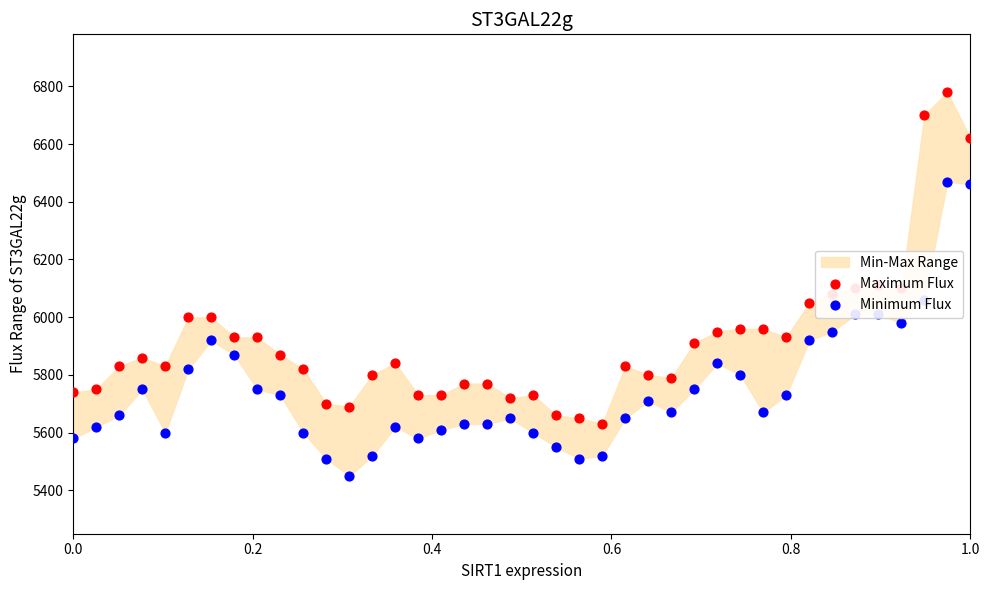

Which series has the largest Y range (max minus min)?

Maximum Flux